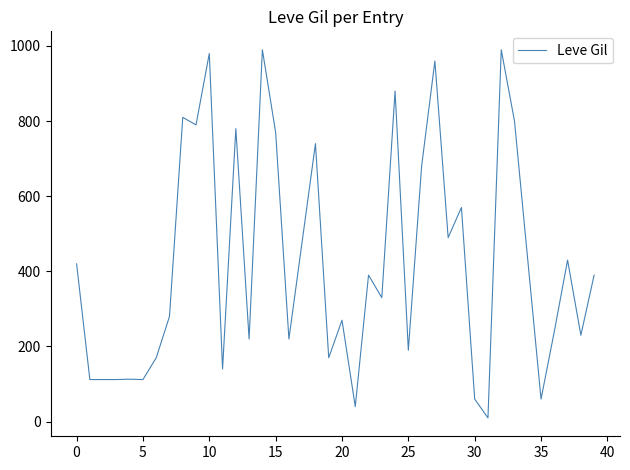

What is the difference between the maximum and minimum values?

980